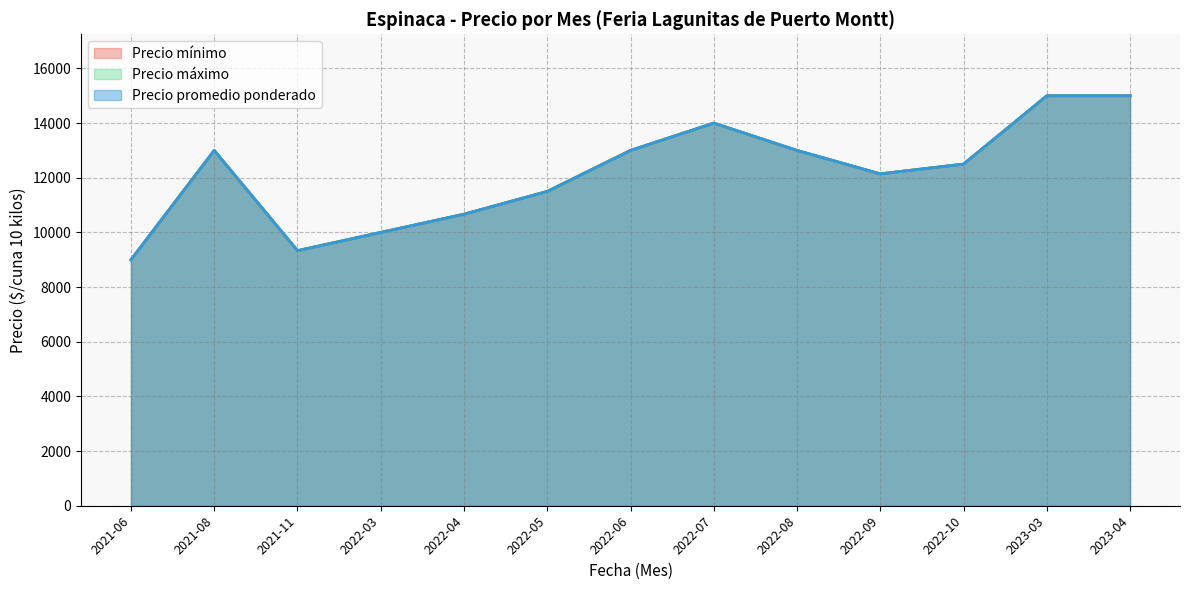

Does the chart have visible grid lines?

Yes